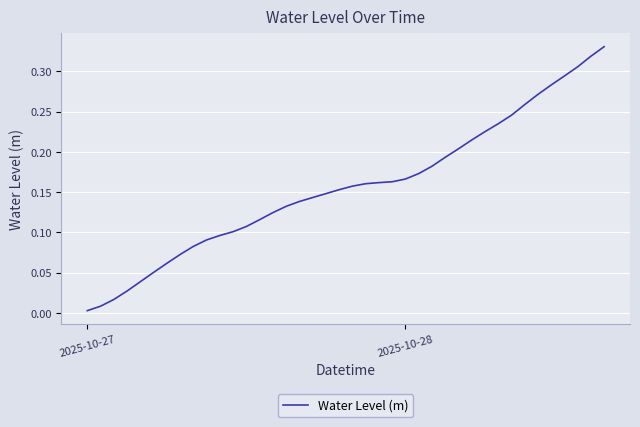

True or false: there are more than 1 points higher than both neighbors.

False